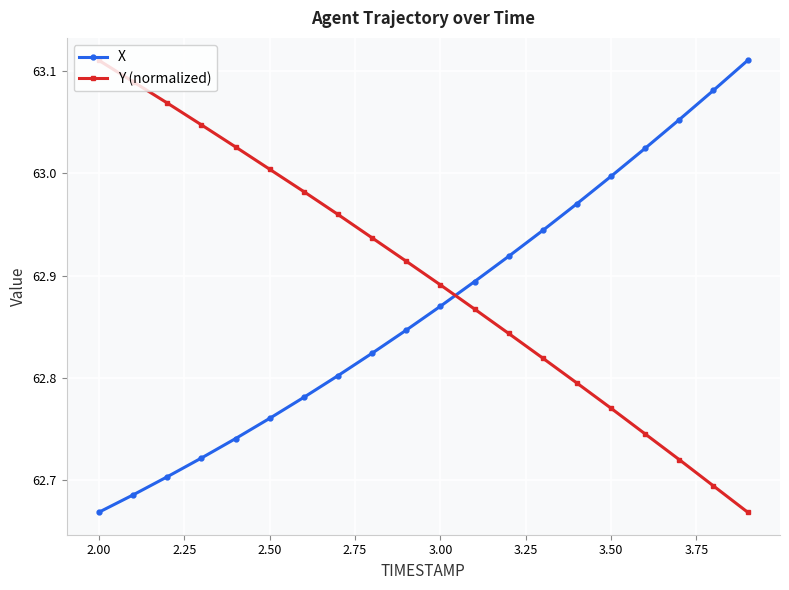

Which series has the largest total across all categories?

Y (normalized)